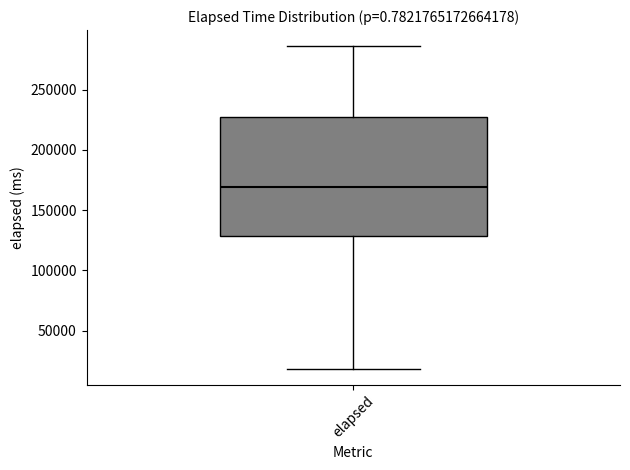

Read this box plot against the y-axis: the position of the median line, the range covered by the box, and the ends of both whiskers. The values are not printed on the chart, so give them approximately, as read against the axis.

median 170000, box 130000 to 225000, whiskers 20000 to 285000